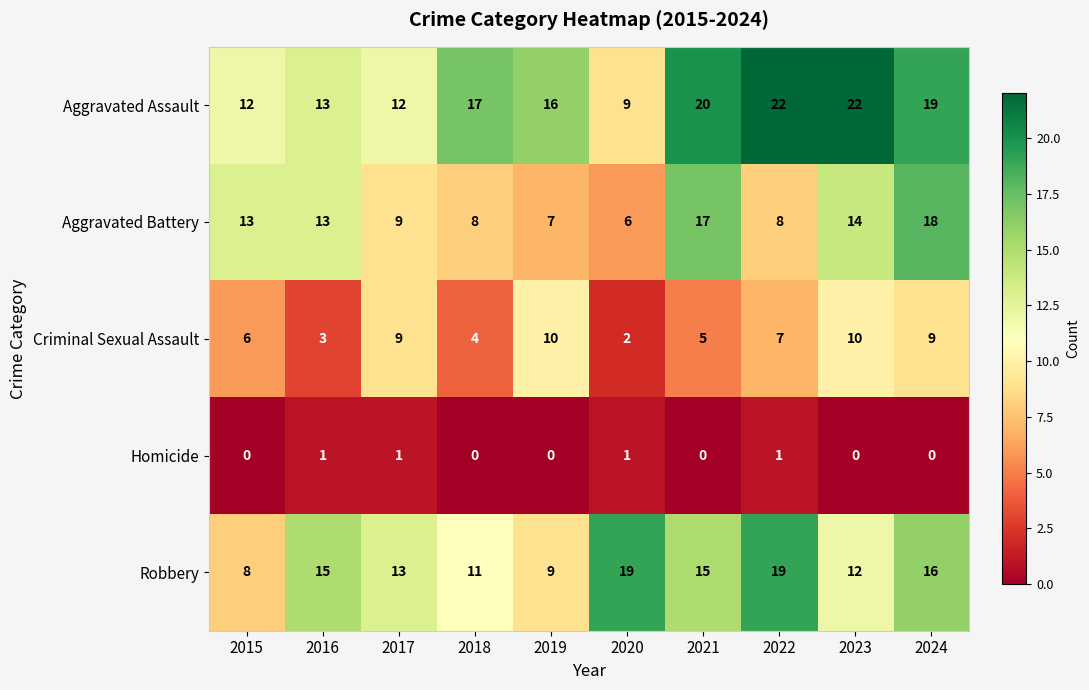

At 2022, list the series in order from largest to smallest.

Aggravated Assault, Robbery, Aggravated Battery, Criminal Sexual Assault, Homicide